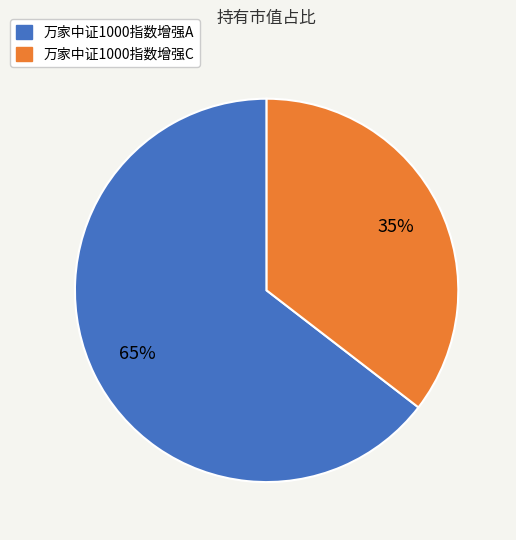

How many segments does this pie chart have?

2